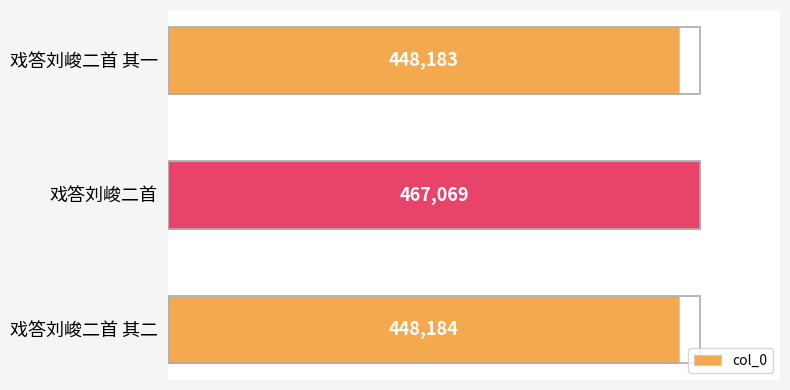

Does the chart contain stacked bars?

No